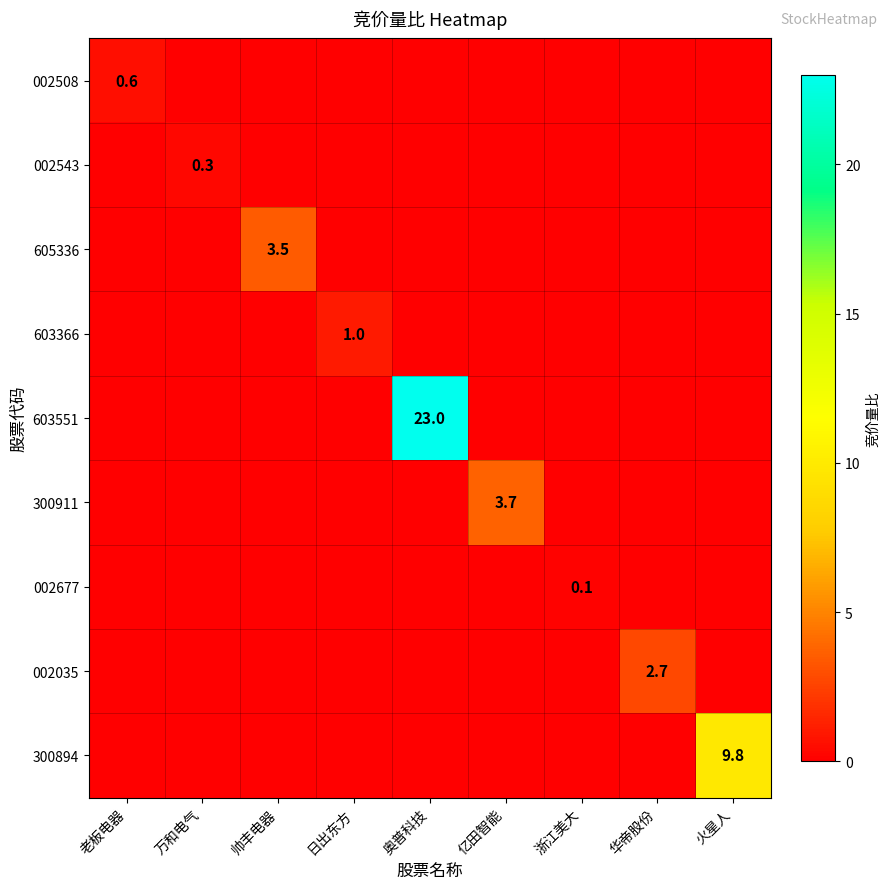

Is it true that 300894 equals 9.8 at 火星人?

True